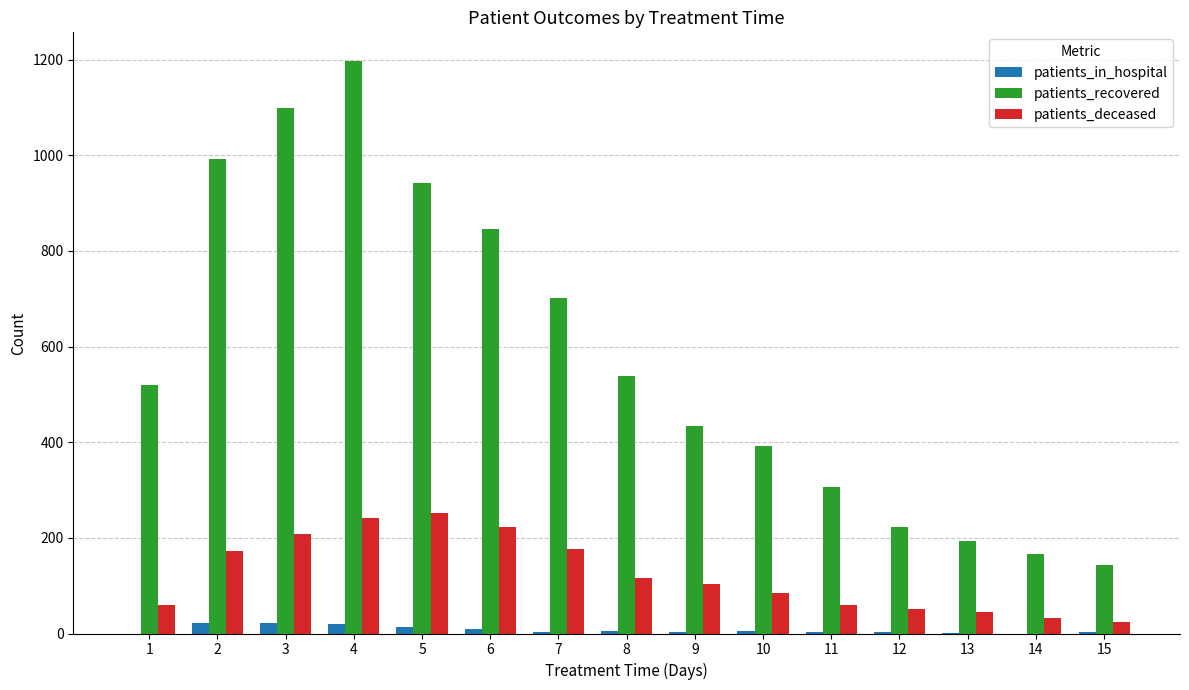

What is the highest value of the patients_deceased series?

251